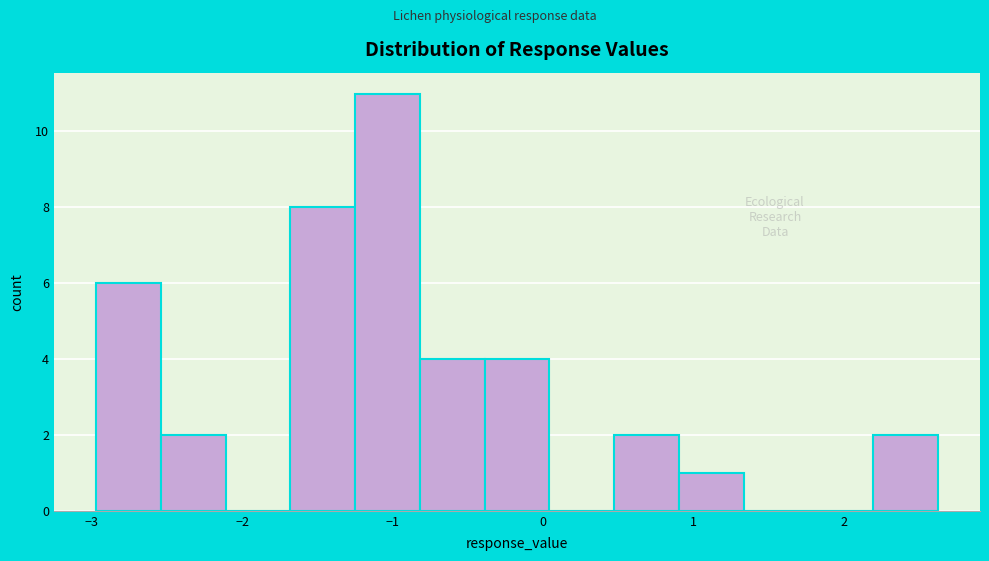

What is the height of the bar covering -3.0 to -2.5 on the x-axis? Neither the bar edges nor the heights are printed on the chart, so give them approximately, as read against the axes.

6